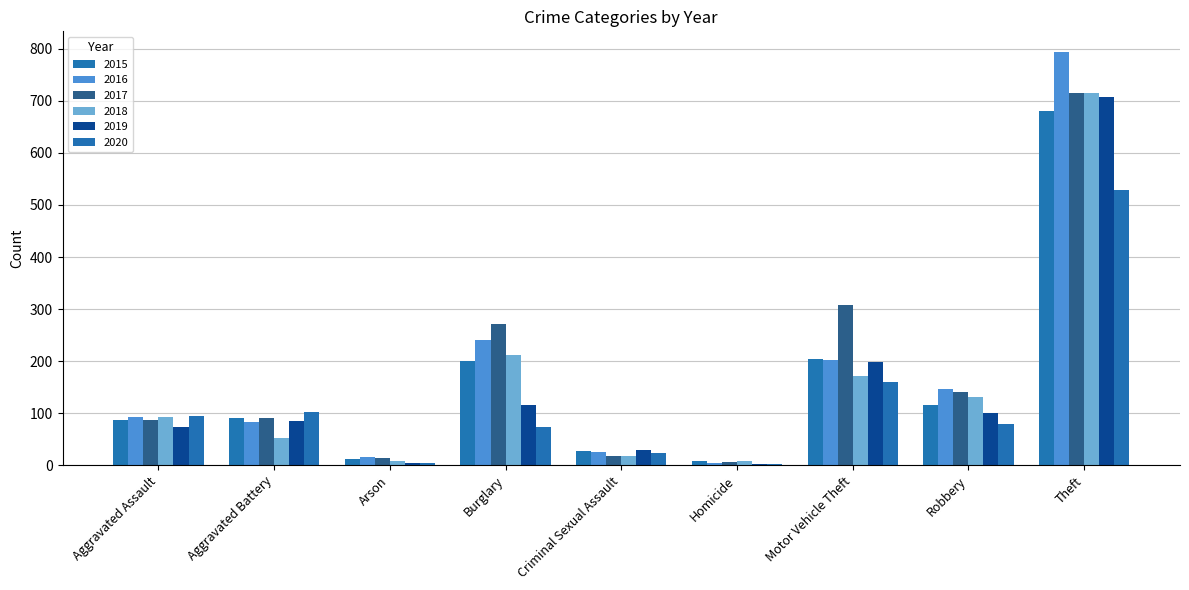

How many data points does each series have?

9